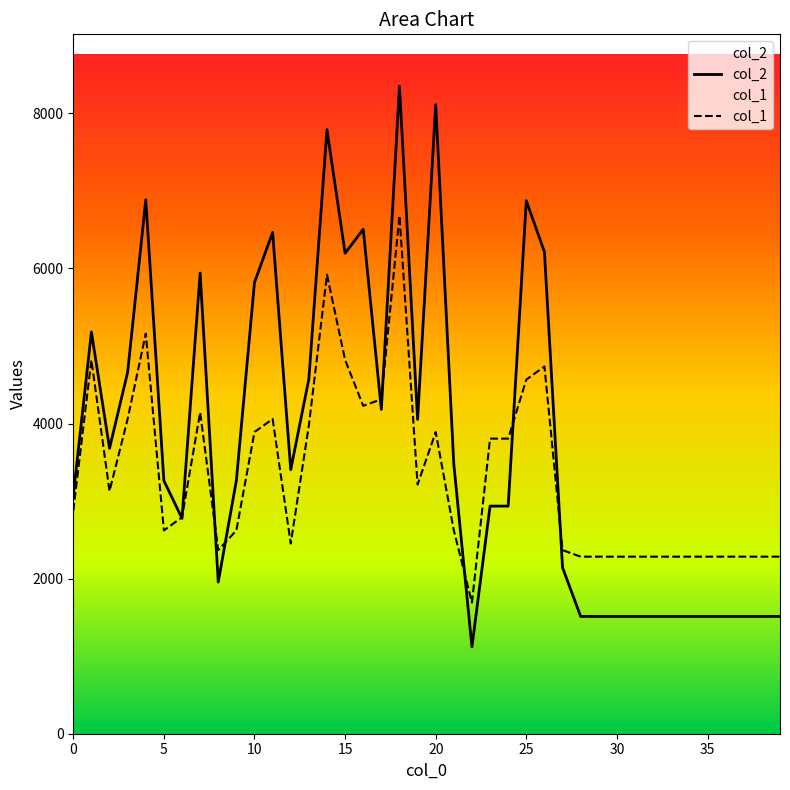

Which series has the largest range (max minus min)?

col_2